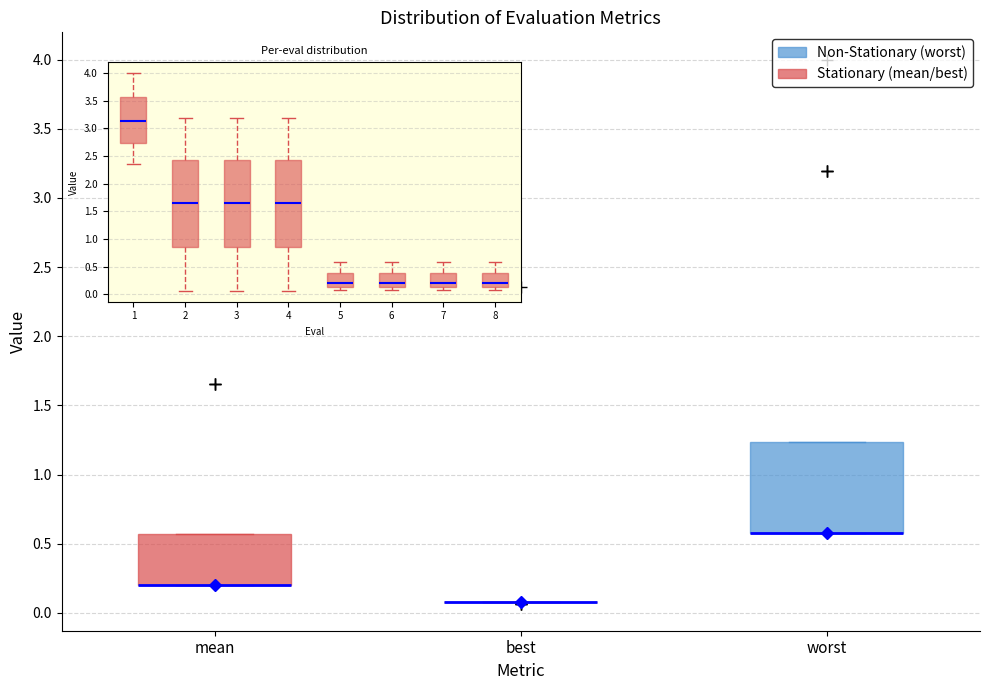

Which box is the tallest, from its lower edge to its upper edge?

worst